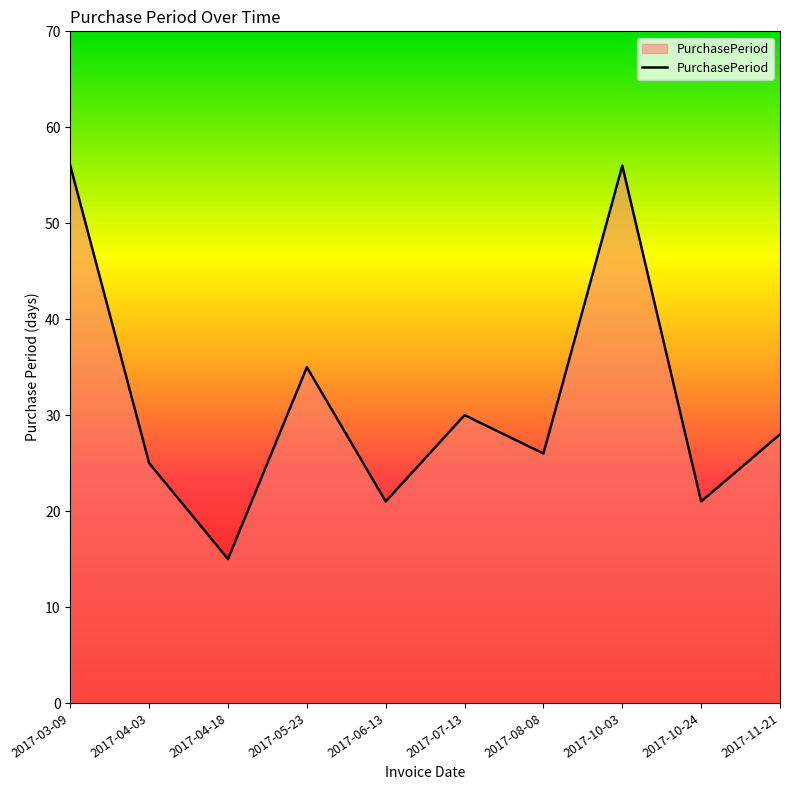

What position from the right is 2017-06-13?

6